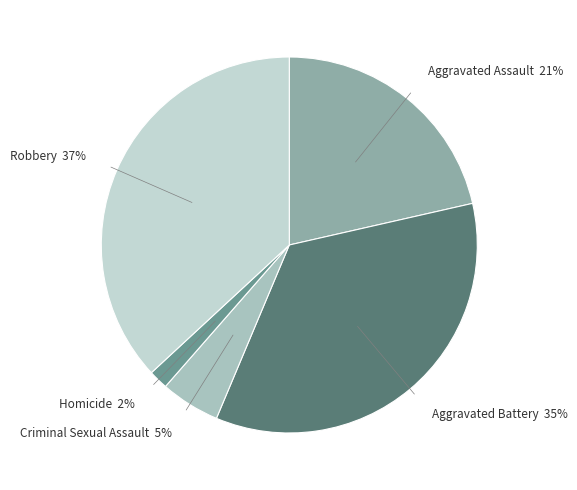

To the nearest percent, what portion does Aggravated Assault represent?

21%